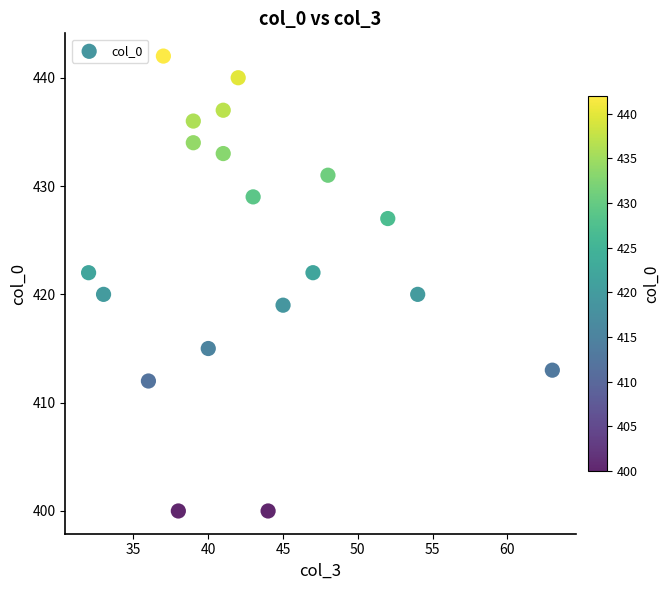

What is the range of Y values (max minus min)?

42